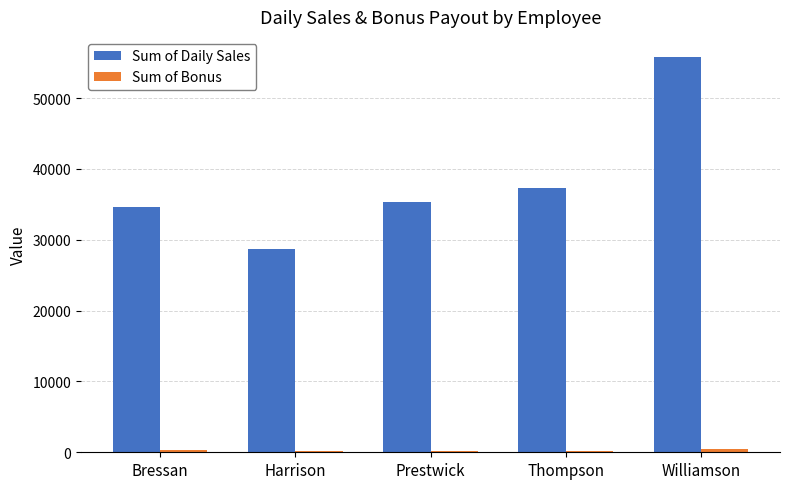

The Sum of Daily Sales series shows 28677.4 at Harrison. True or false?

True